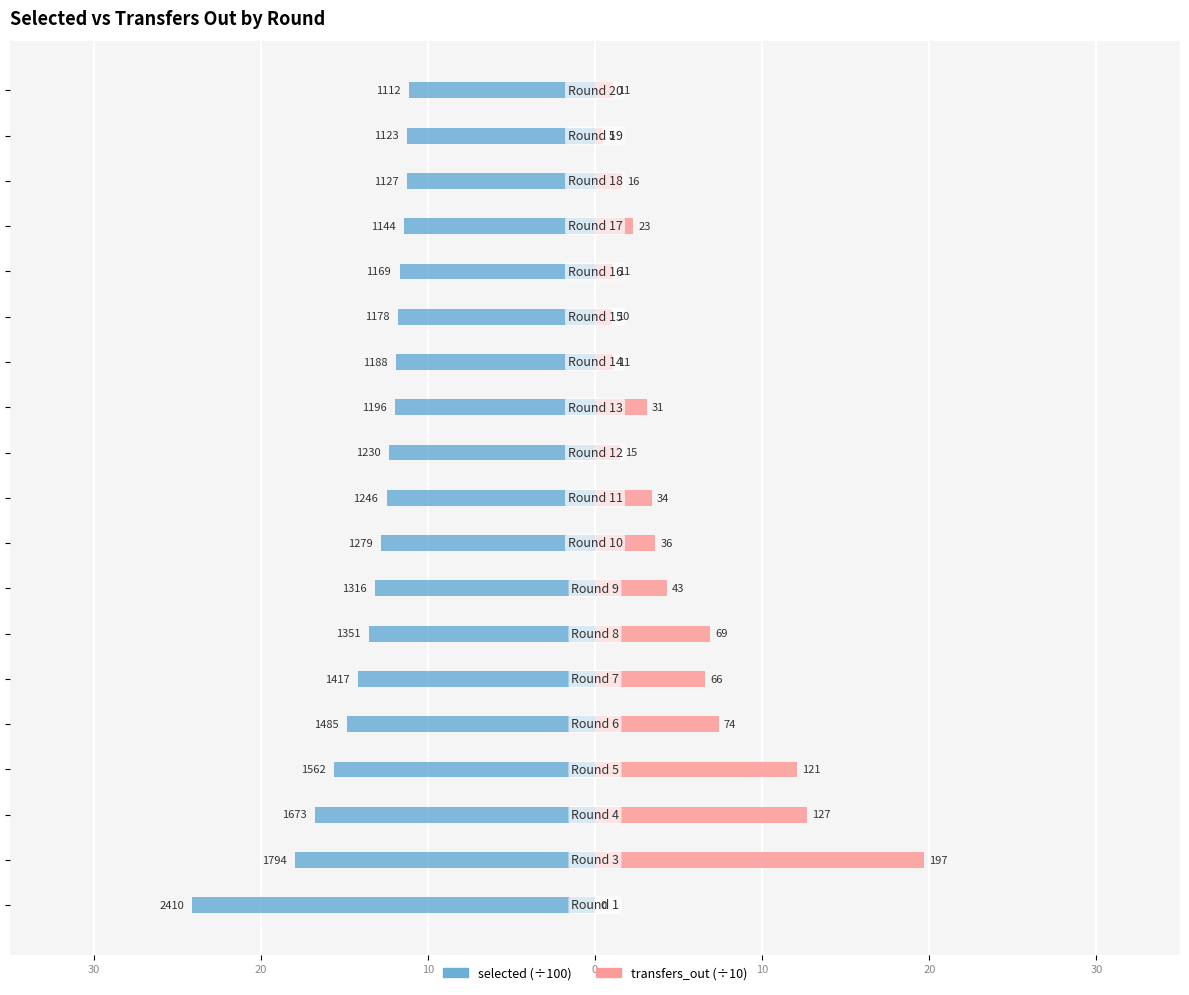

How many data points in transfers_out (÷10) are less than 3?

9